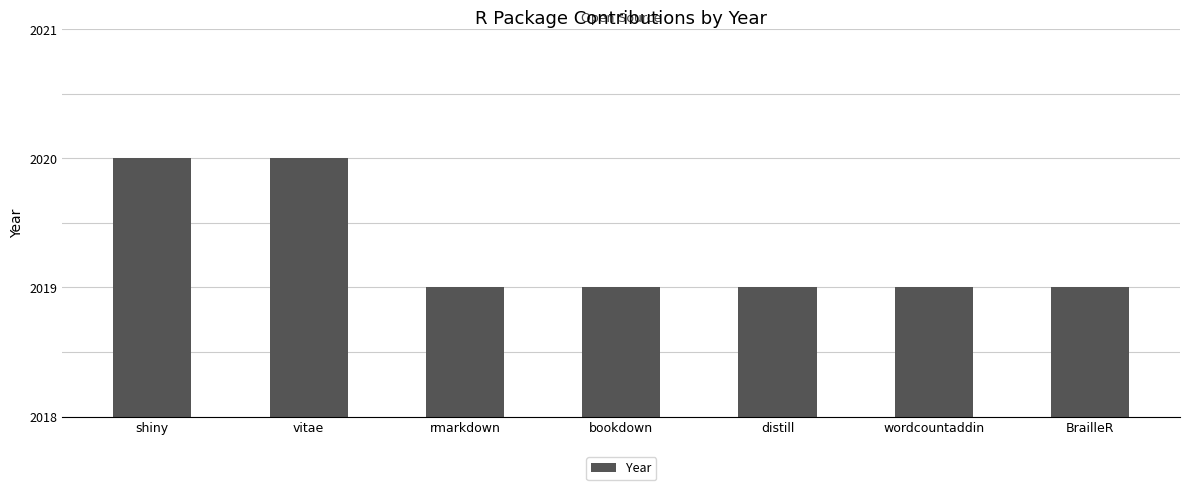

What is the label of the 5th bar from the left?

distill